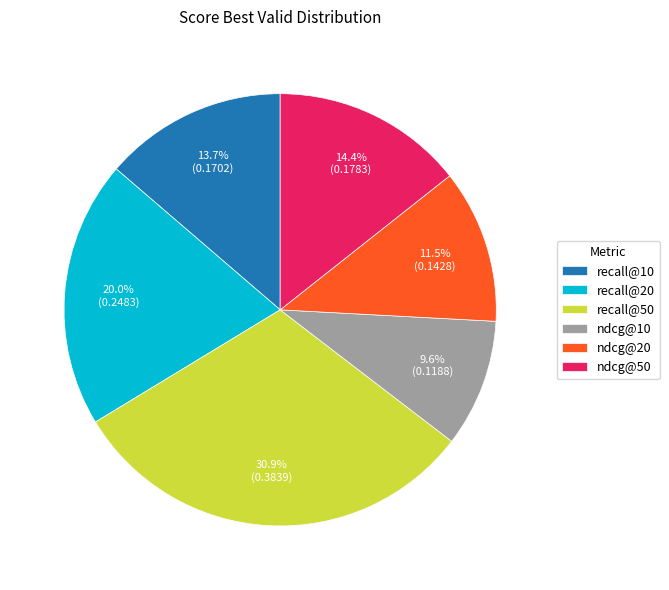

How much of the chart is everything except recall@20?

80.0%